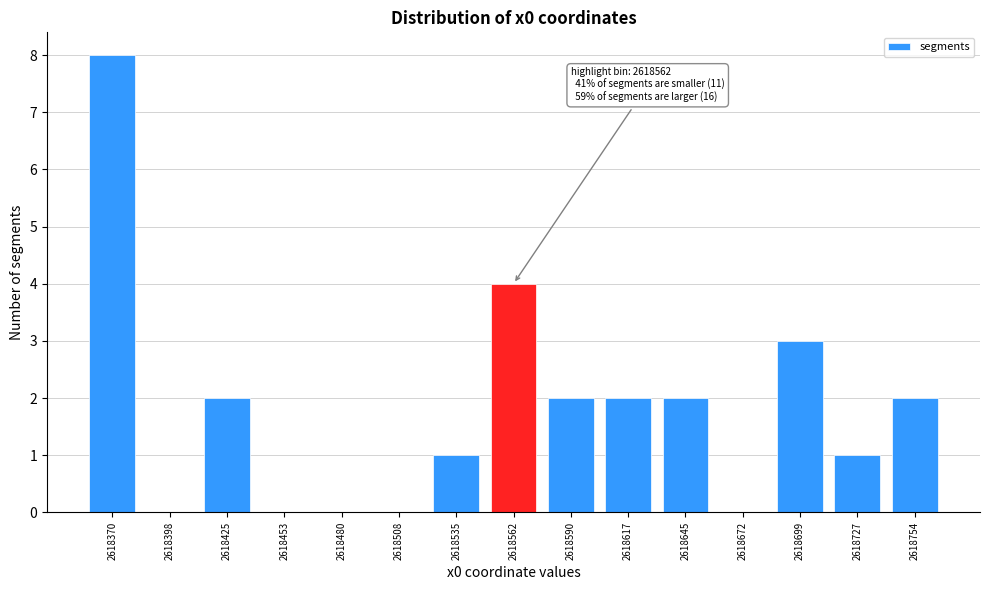

Reading right to left, transcribe all the data shown in this chart.

2618754=2	2618727=1	2618699=3	2618672=0	2618645=2	2618617=2	2618590=2	2618562=4	2618535=1	2618508=0	2618480=0	2618453=0	2618425=2	2618398=0	2618370=8